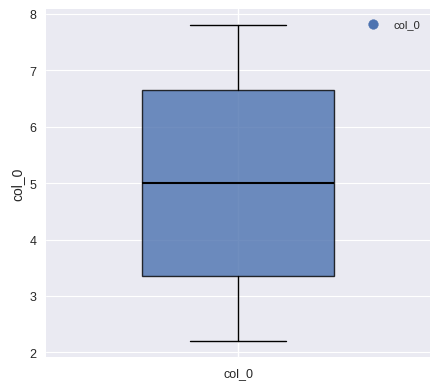

Where is the lower edge of the box for col_0 on the y-axis? The values are not printed on the chart, so give them approximately, as read against the axis.

3.3